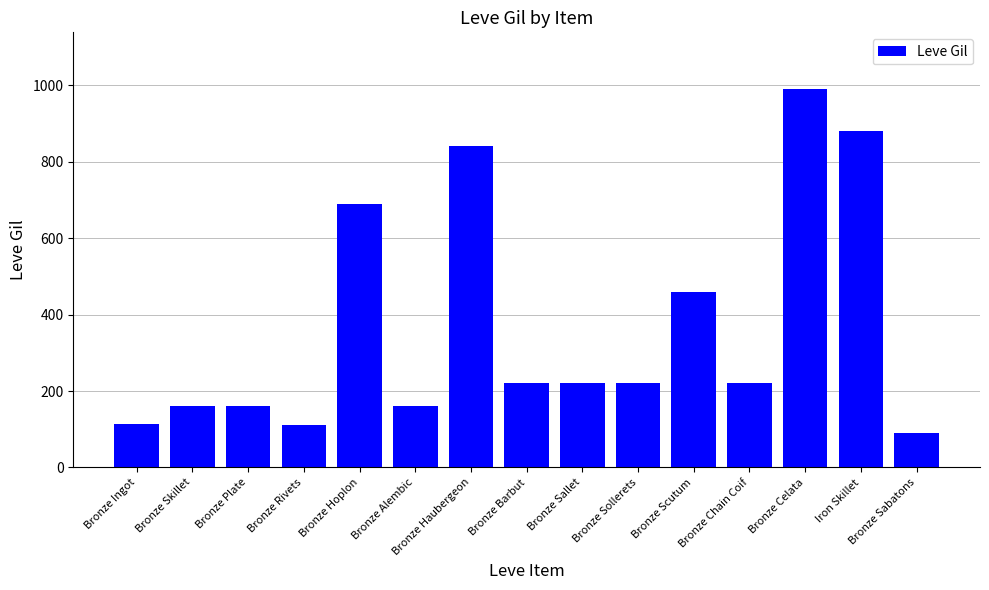

The chart shows a value of 1436 at Iron Skillet. True or false?

False